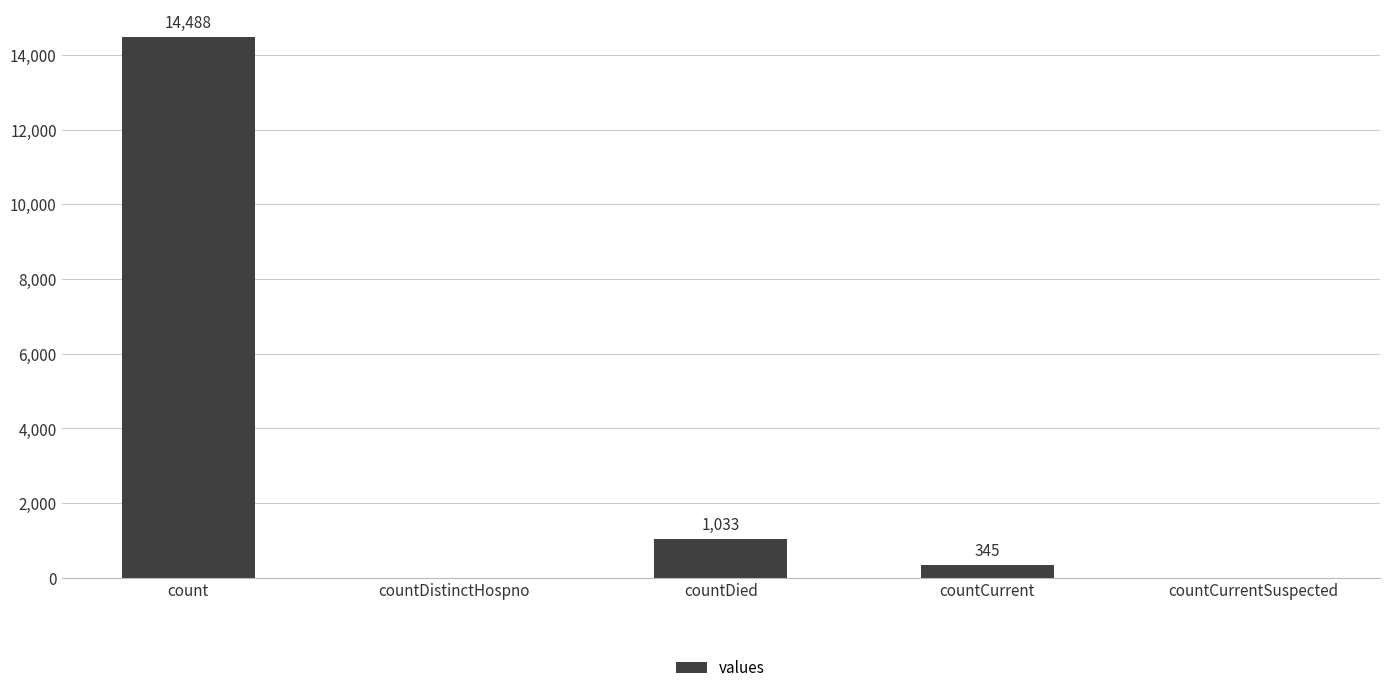

The chart shows a value of 14488 at count. True or false?

True